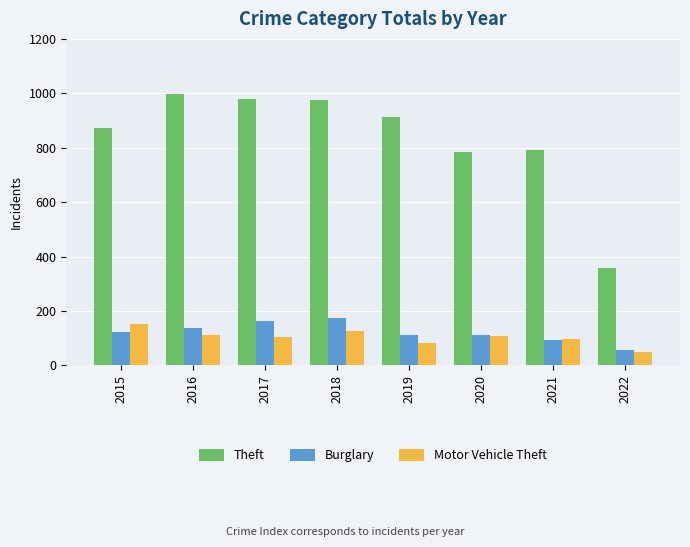

What is the spread (max minus min) of values at 2017?

875